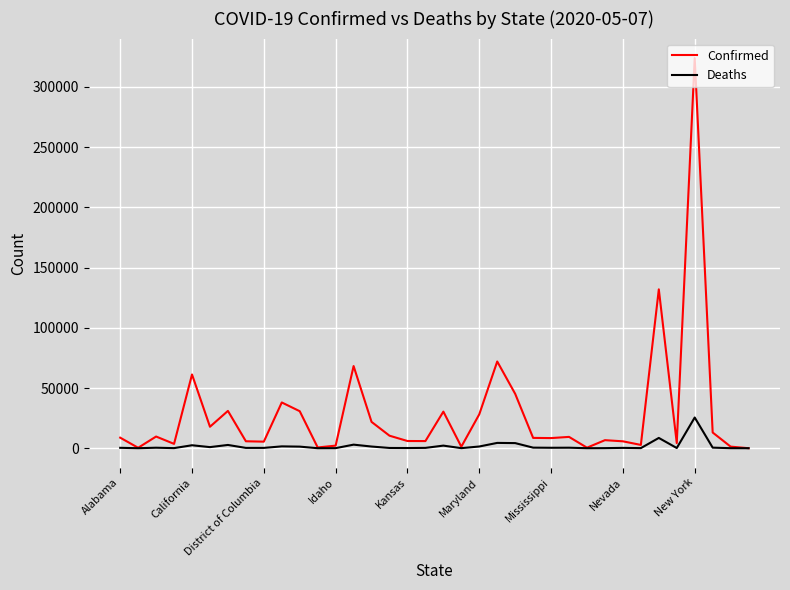

Which series has the widest spread of values?

Confirmed